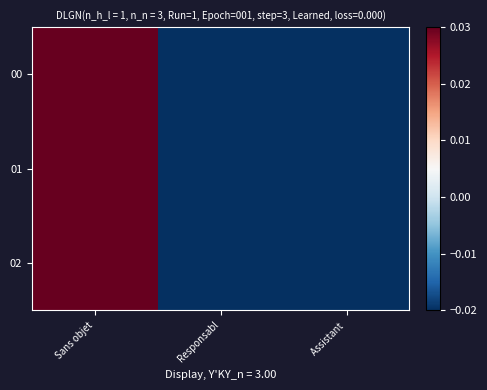

Between Sans objet and Assistant, which series saw the biggest shift?

00